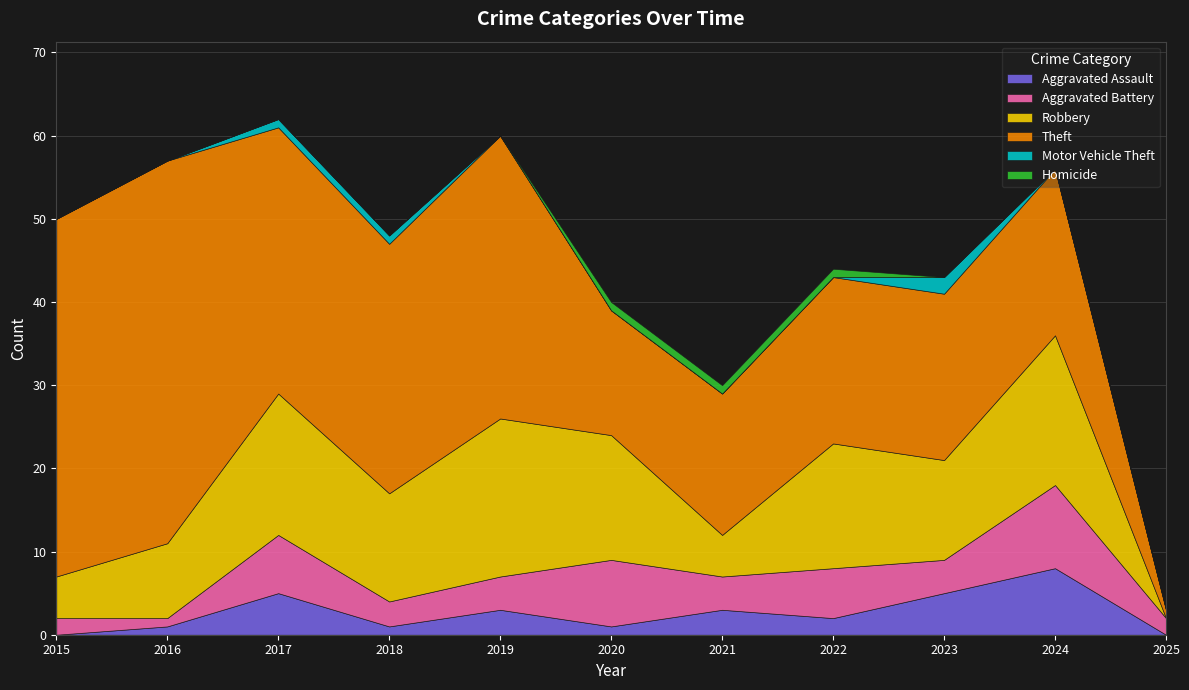

Count the number of categories in the chart.

11